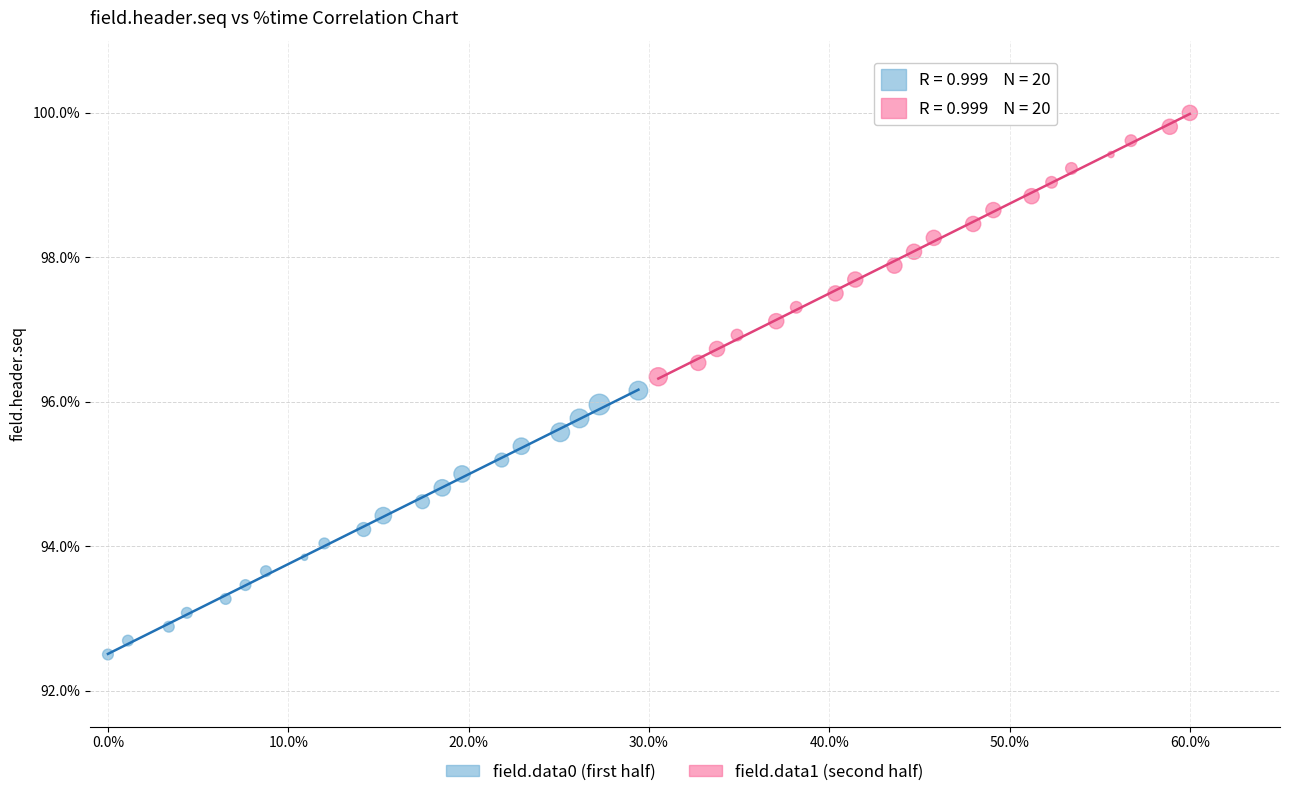

Which series contains the highest Y value?

field.data1 (second half)